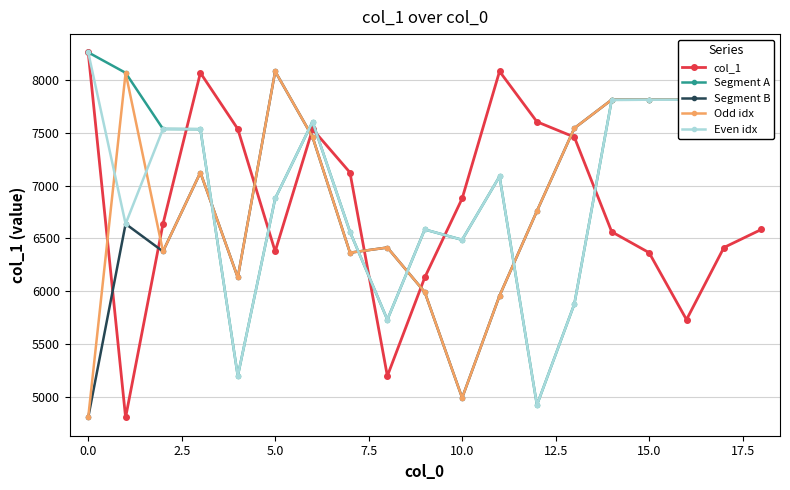

How many data points in Even idx are less than 7088?

9